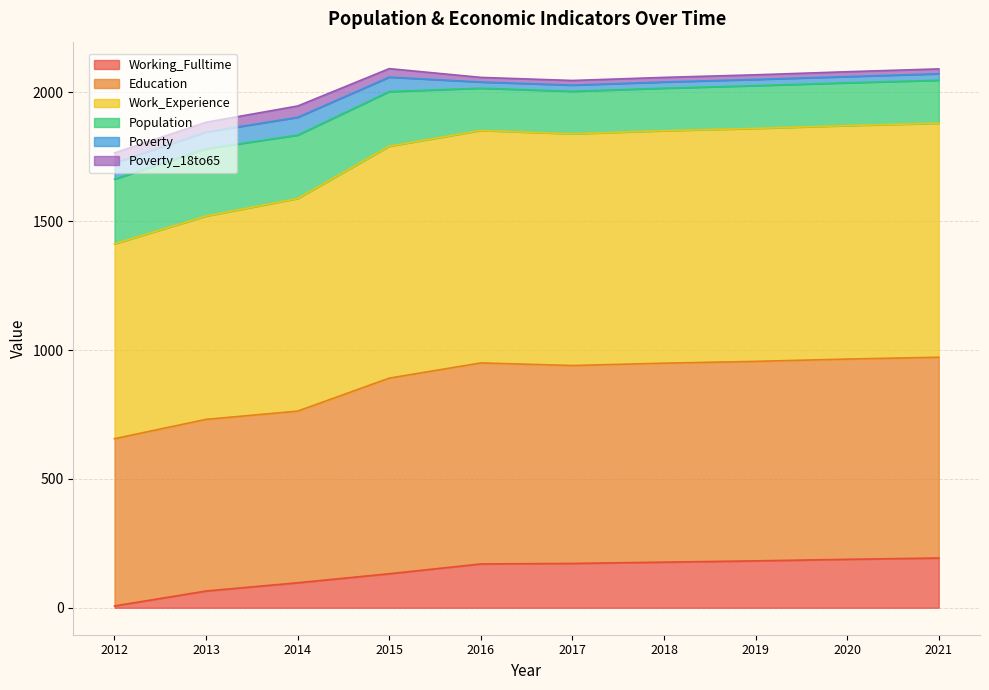

What is the minimum value shown in the chart?

7